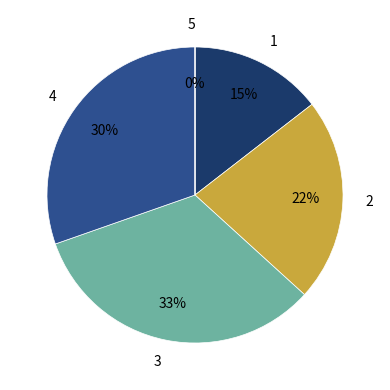

The 3 slice represents 33% of the pie. True or false?

True